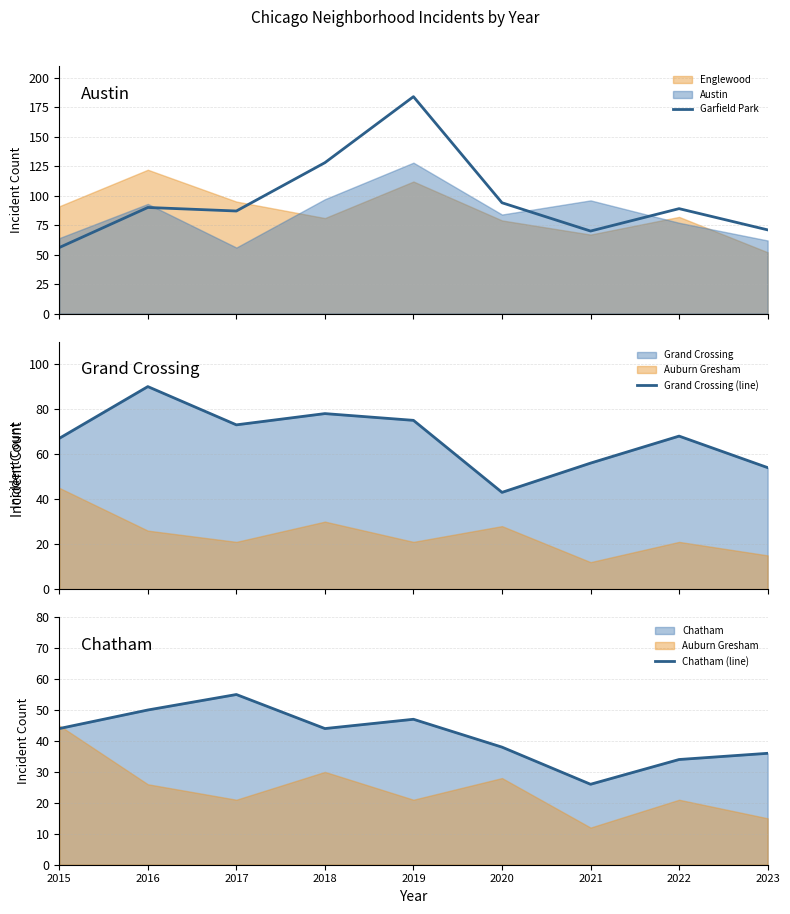

What is the difference between the Garfield Park values at 2021 and 2016?

20